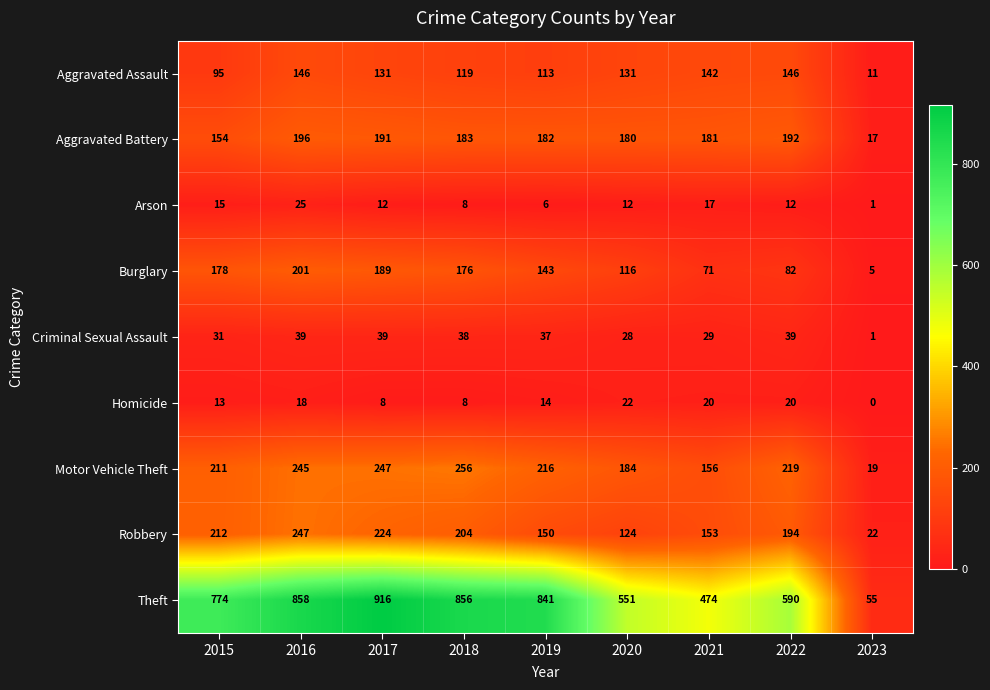

What is the sum of the Criminal Sexual Assault values at 2023 and 2021?

30